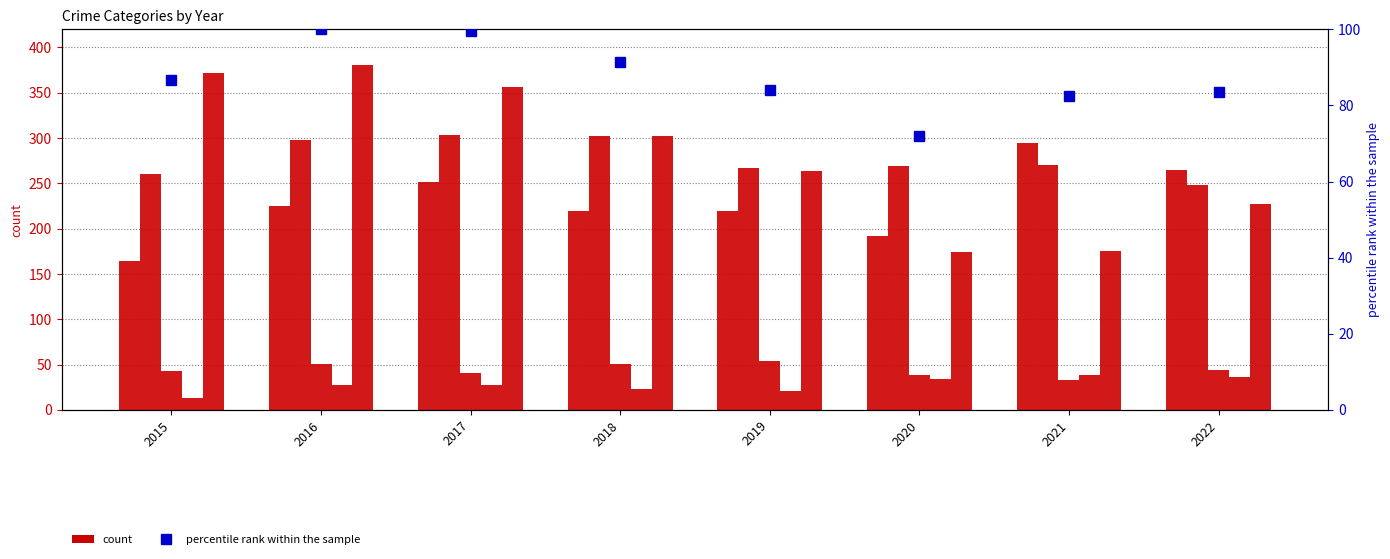

What is the sum of all Criminal Sexual Assault values?

356.0